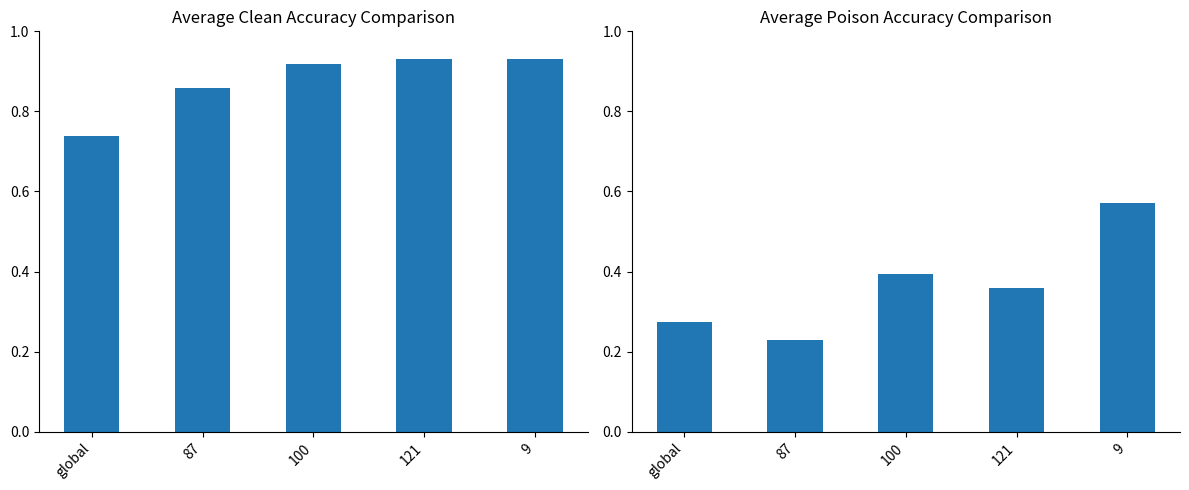

What is the label of the 5th bar from the right?

global